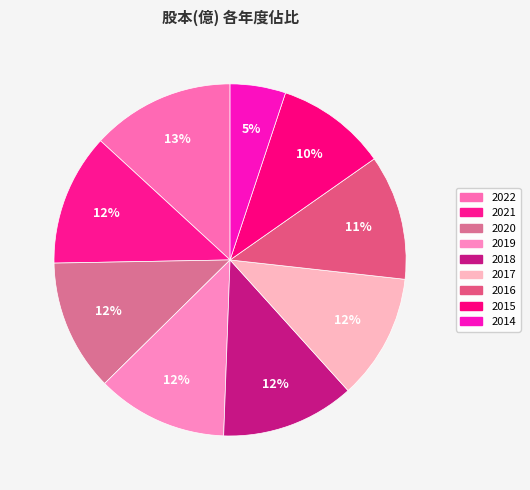

How many segments does this pie chart have?

9